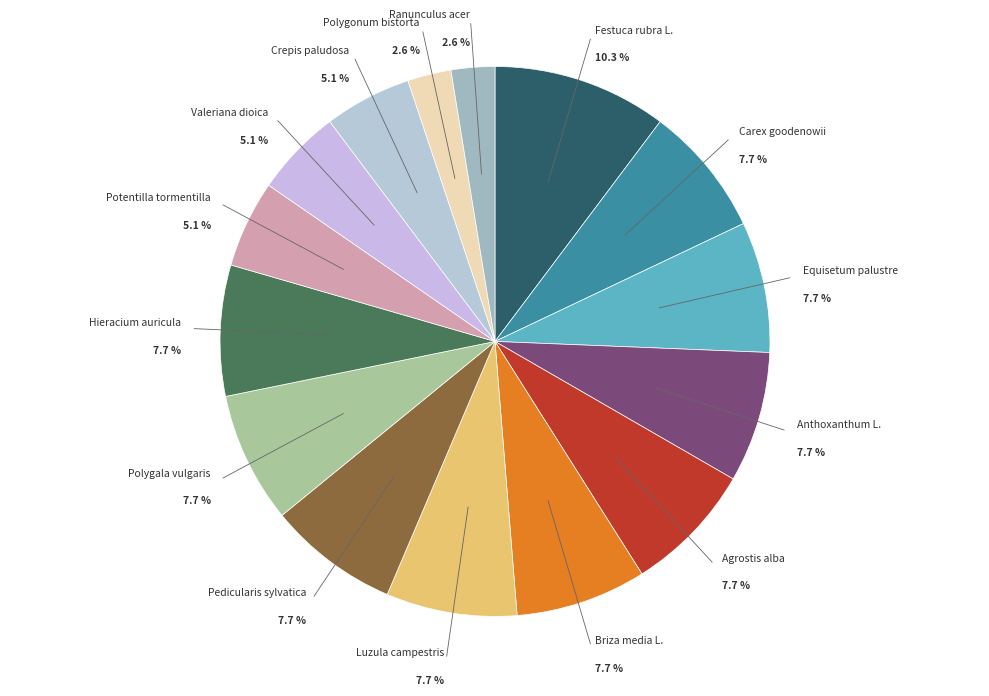

How many slices are in this pie chart?

15